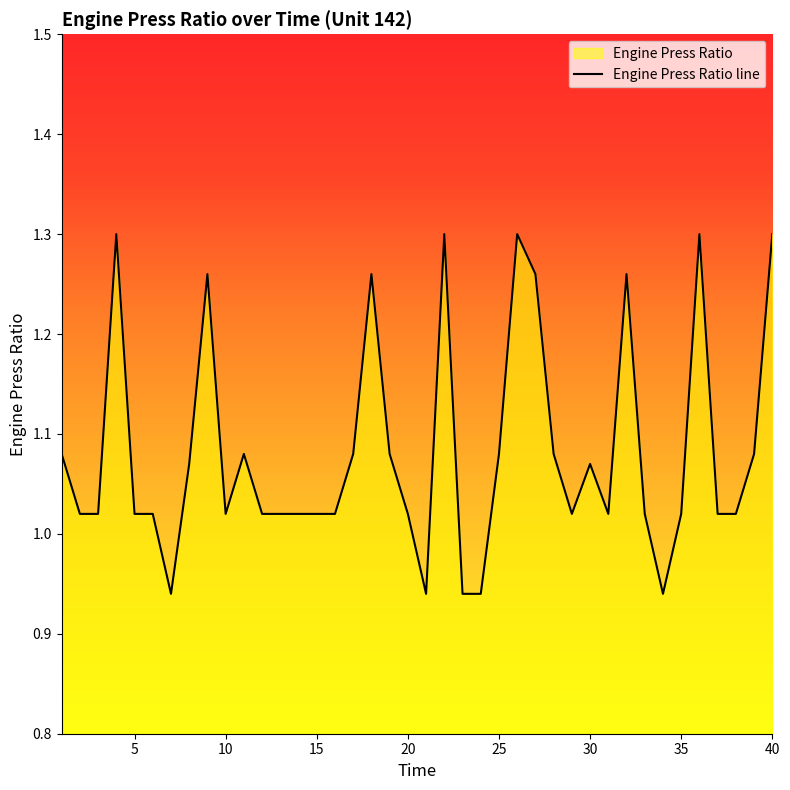

What is the value of the 39th point from the left?

1.1